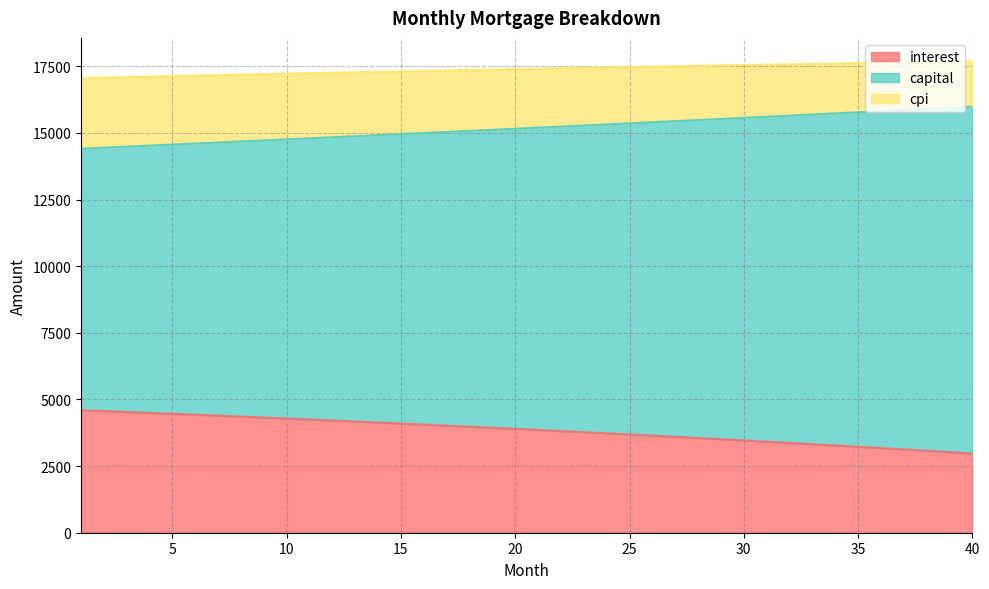

Between 2 and 27, which is larger?

2